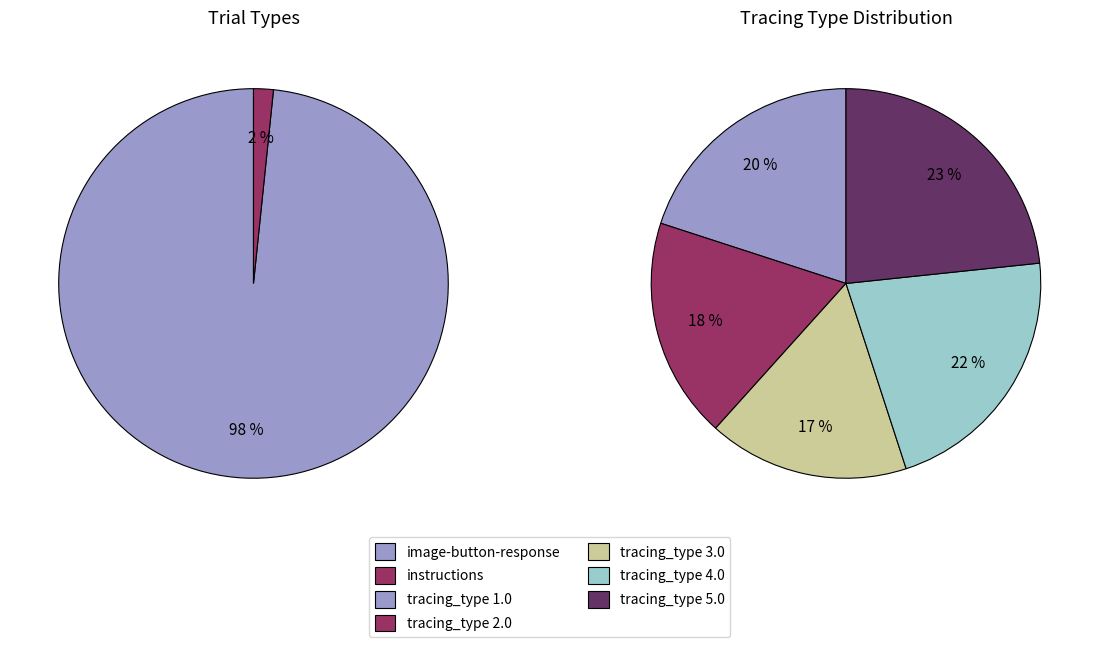

Combined, what portion of the pie is image-button-response and instructions?

100.0%